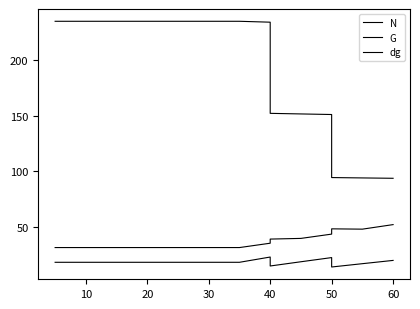

Between 30 and 50, which is larger?

30